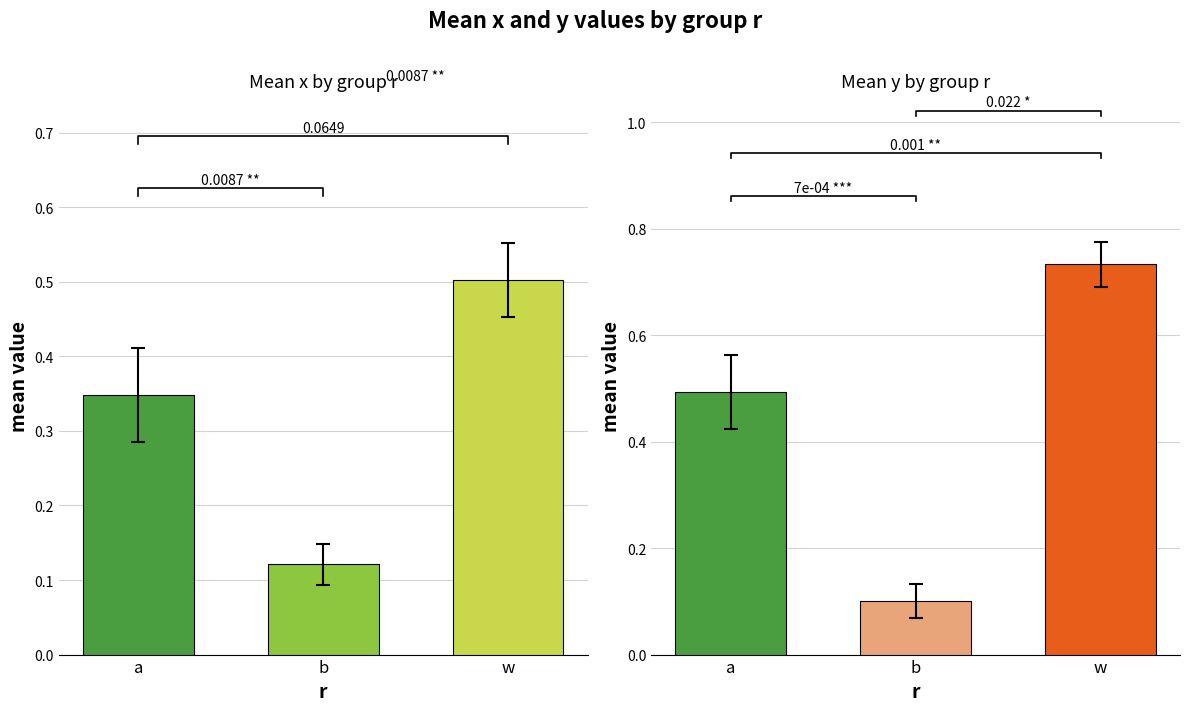

Which has a higher value, a or w?

w